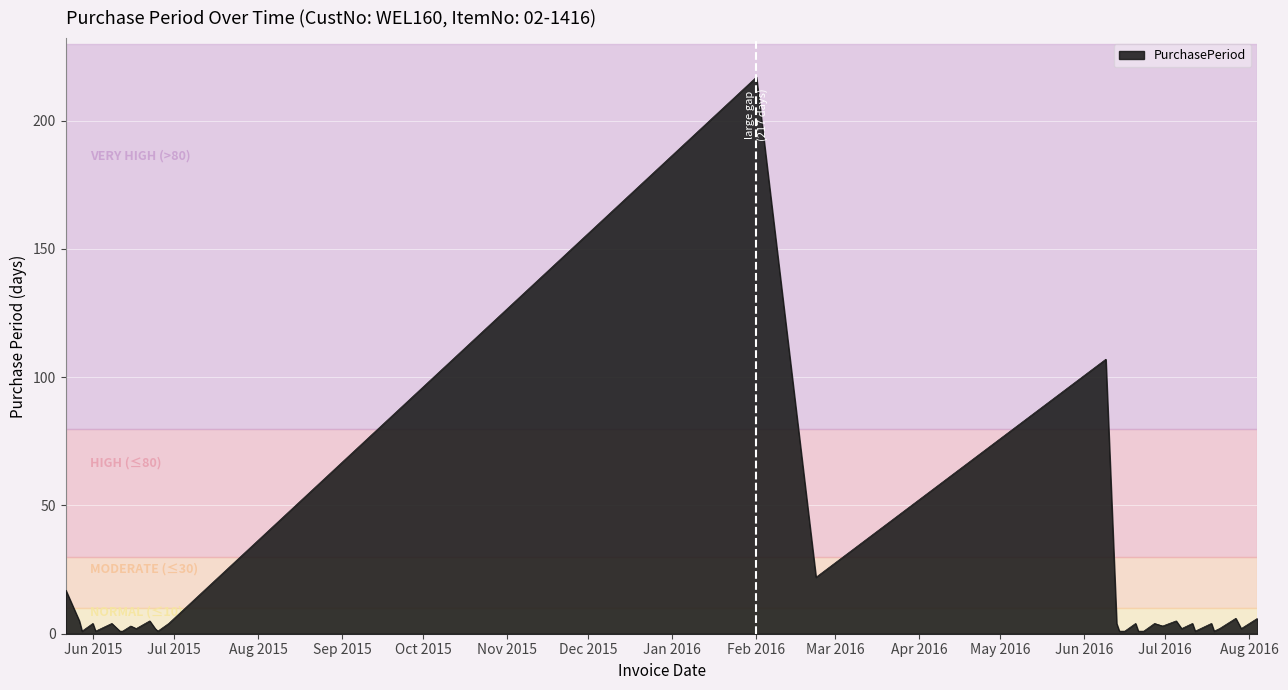

What is the difference between the maximum and minimum values?

216